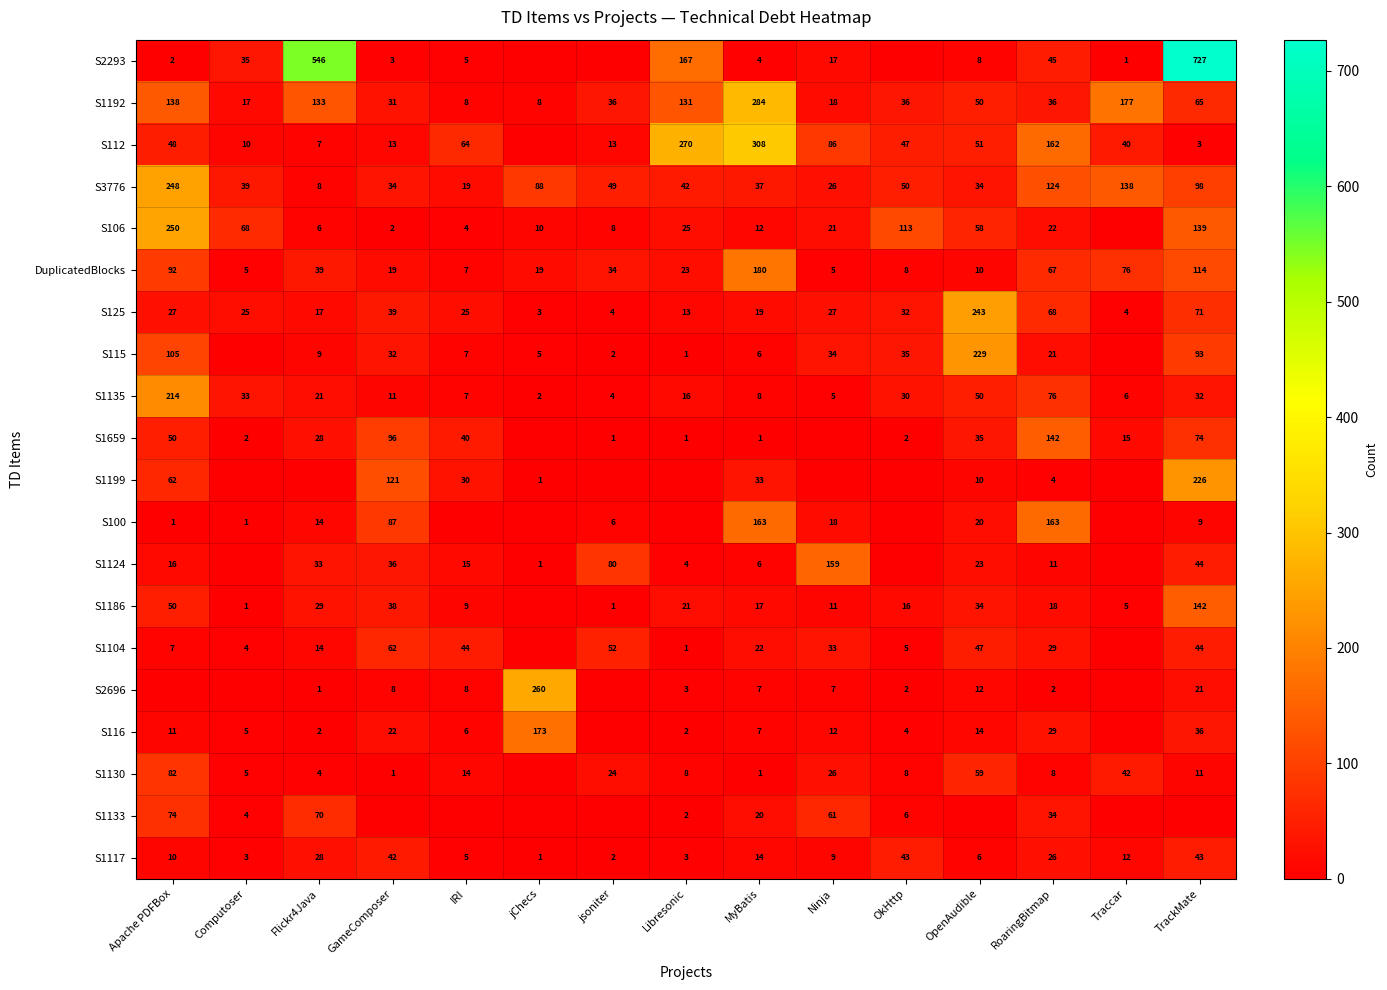

The DuplicatedBlocks series shows 4 at OkHttp. True or false?

False